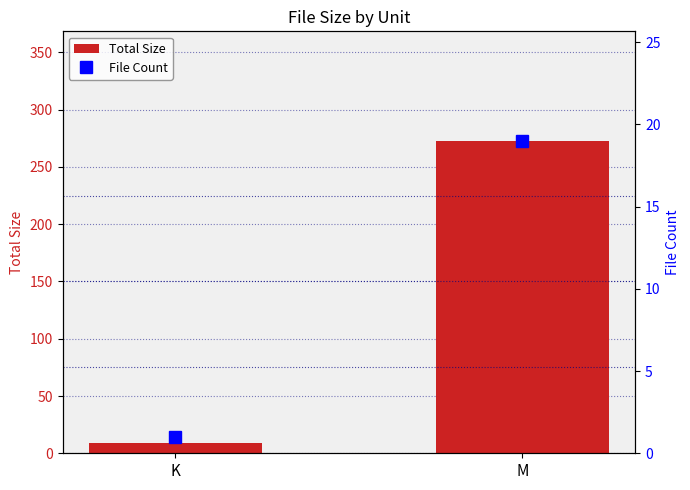

The value of File Count at K is 1.3. True or false?

False